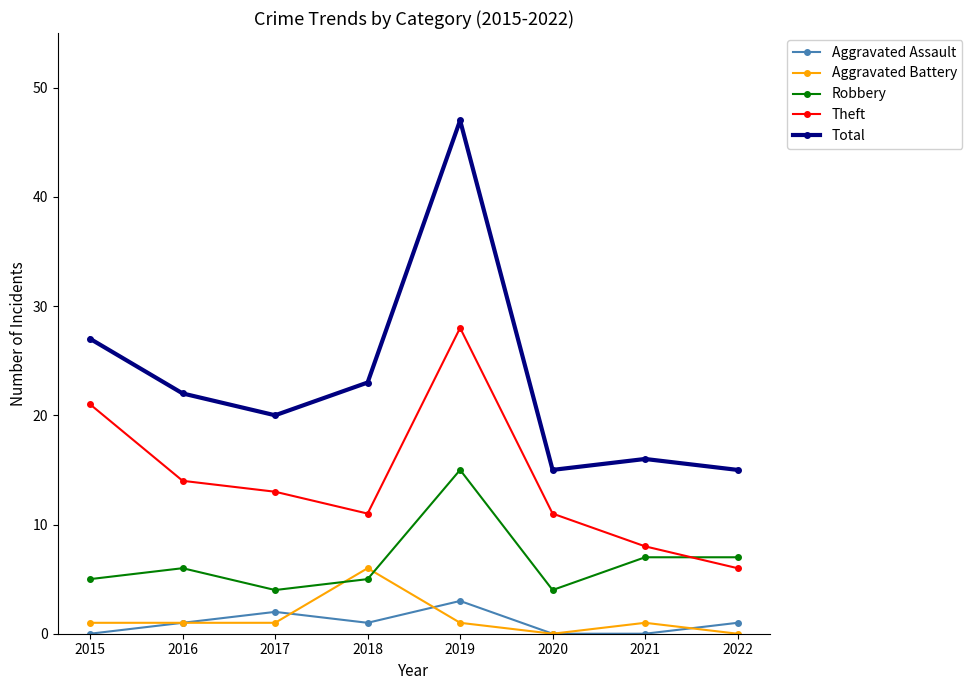

What are all the series names shown in the legend?

Aggravated Assault, Aggravated Battery, Robbery, Theft, Total